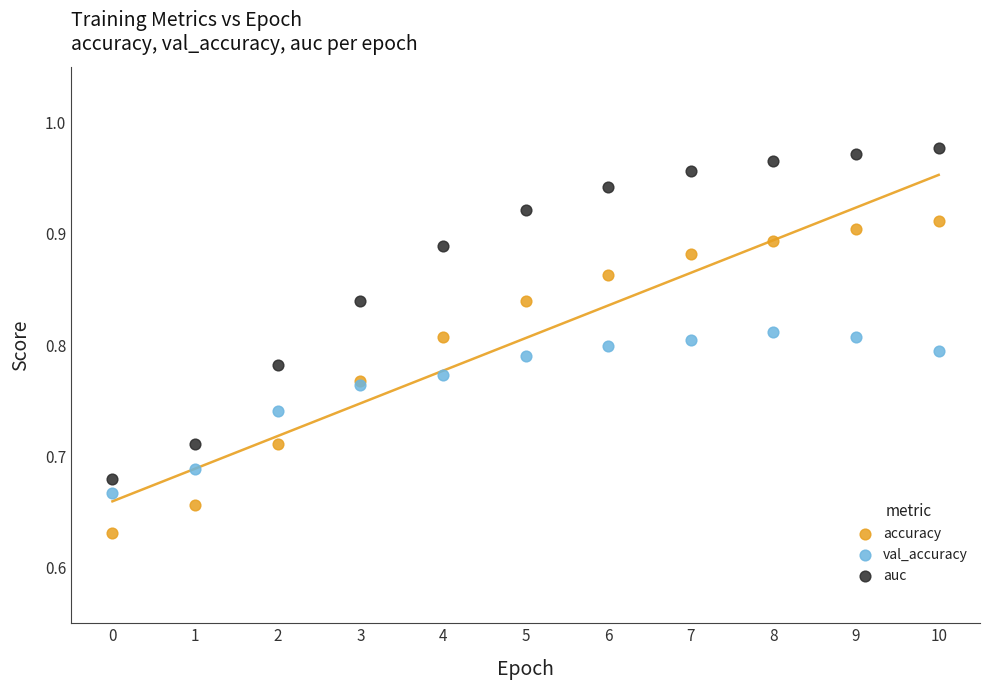

Which series reaches the minimum Y coordinate?

accuracy